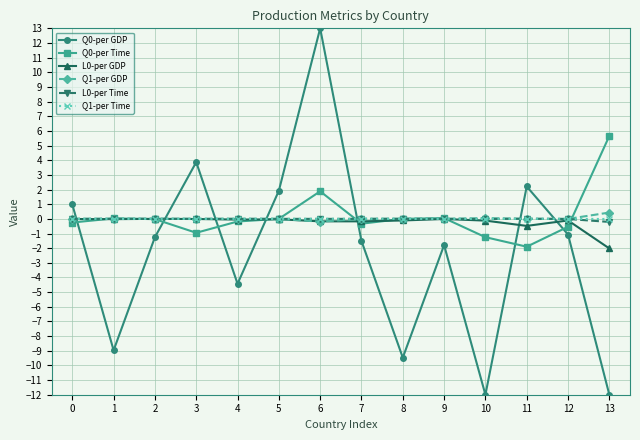

What is the maximum value shown in the chart?

13.0